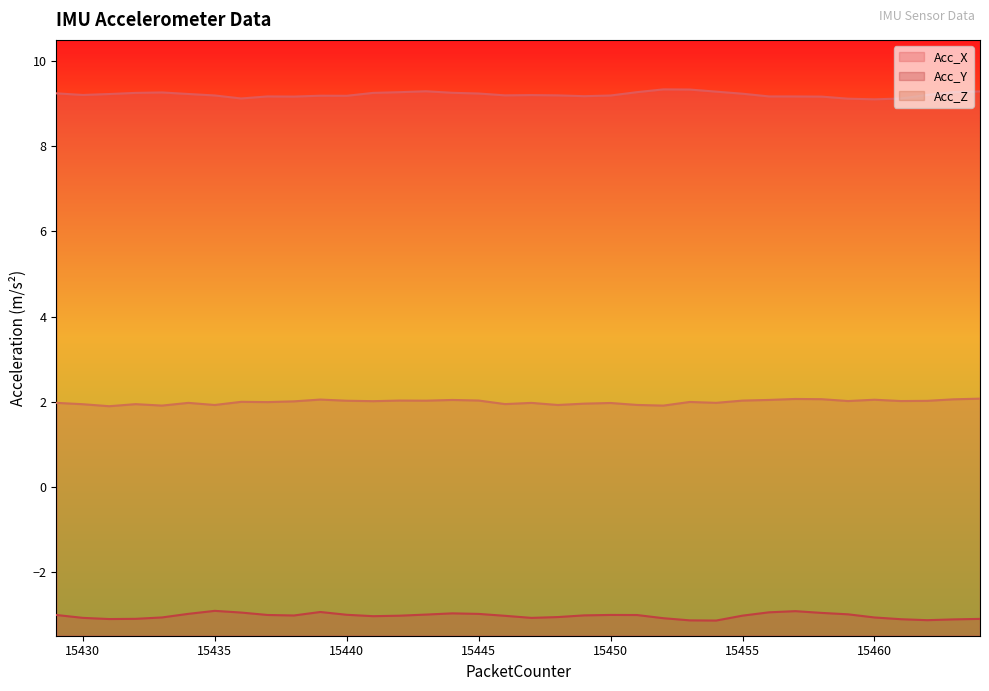

How many series are shown in this chart?

3